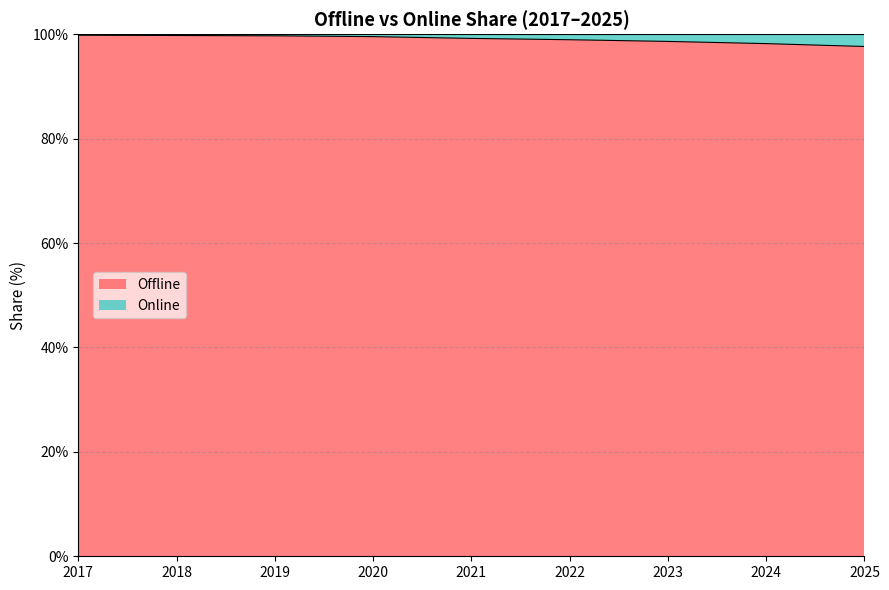

List the labels in order of value, largest first.

2017, 2018, 2019, 2020, 2021, 2022, 2023, 2024, 2025